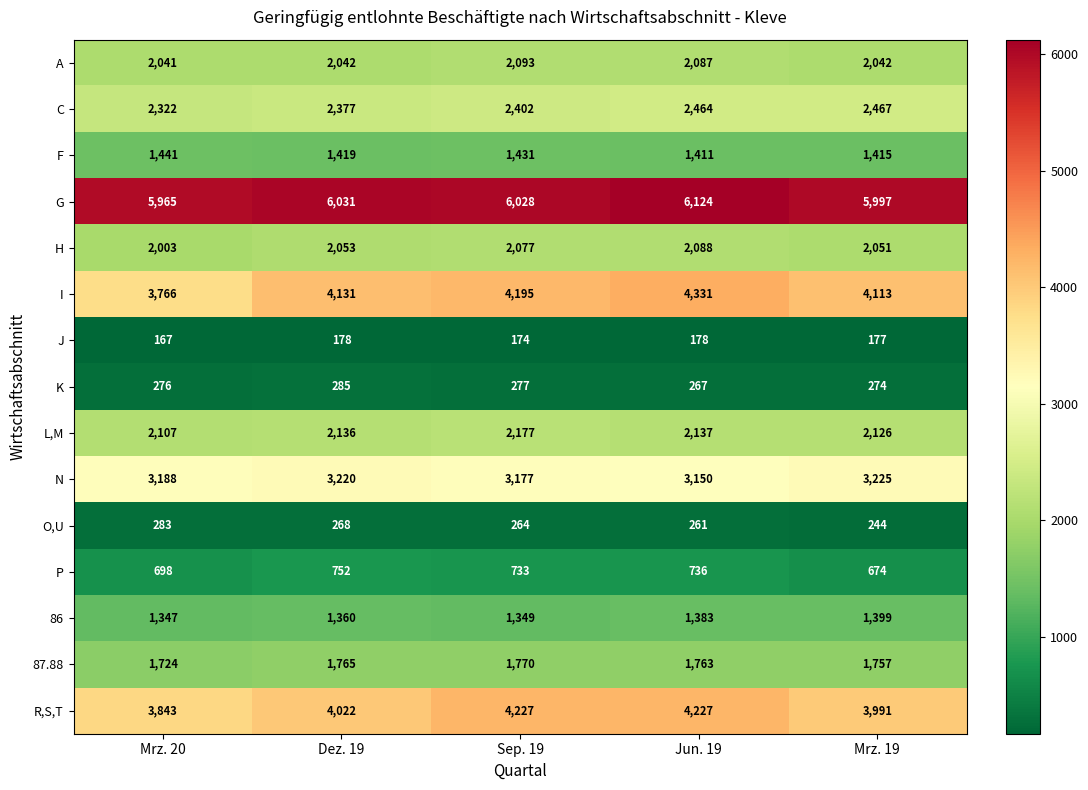

The R,S,T series shows 7187 at Sep. 19. True or false?

False